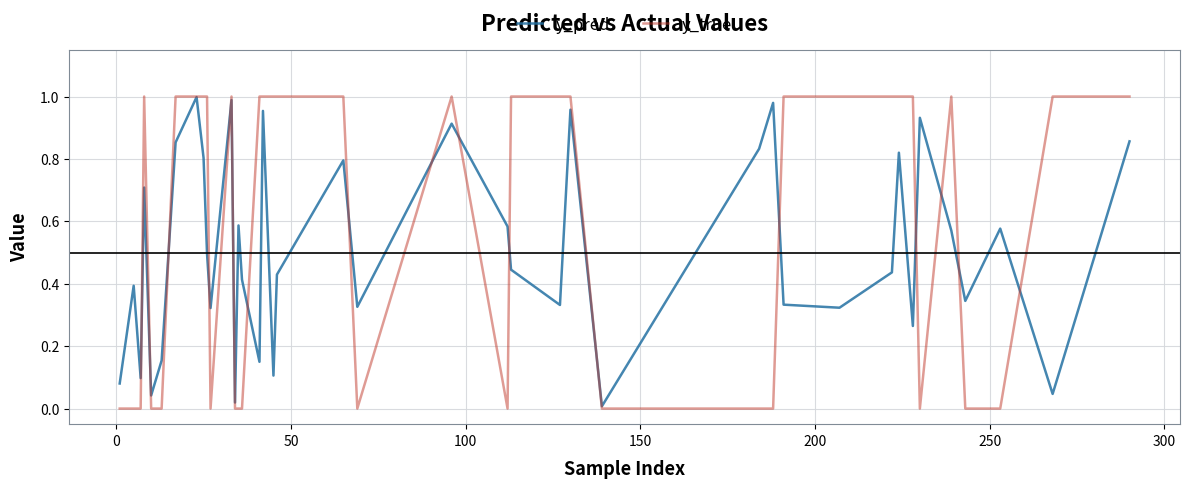

How many lines are shown in the chart?

2